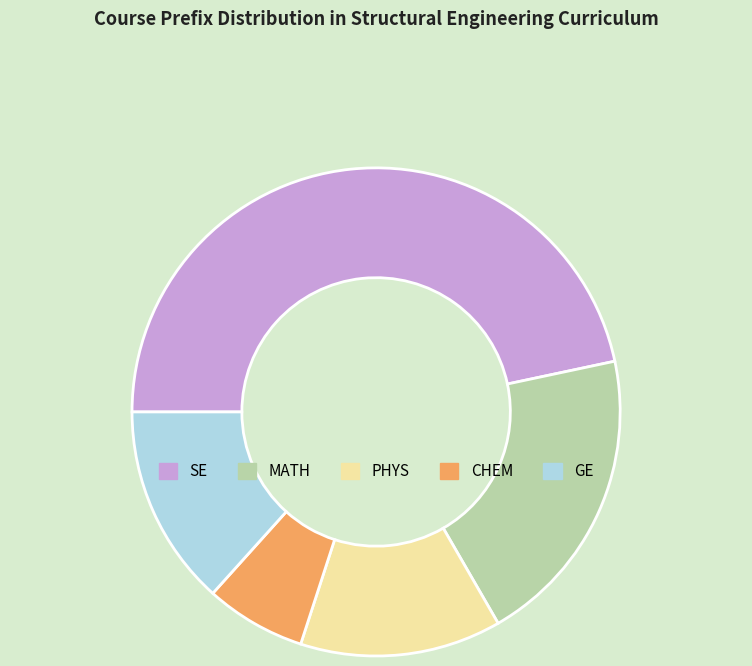

Is the sum of SE and CHEM greater than half?

Yes